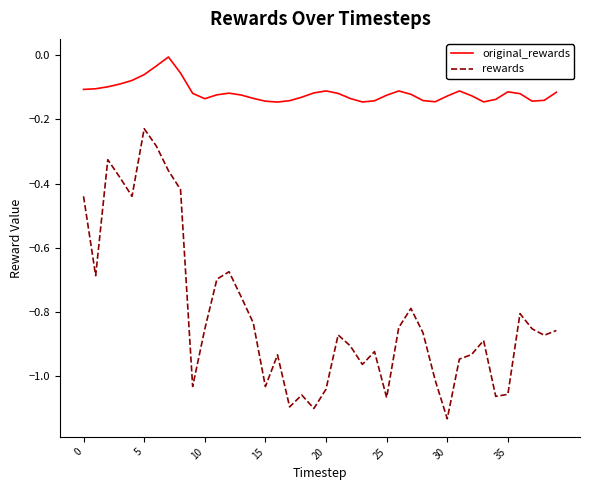

Rank the series by their maximum value, from highest to lowest.

original_rewards, rewards